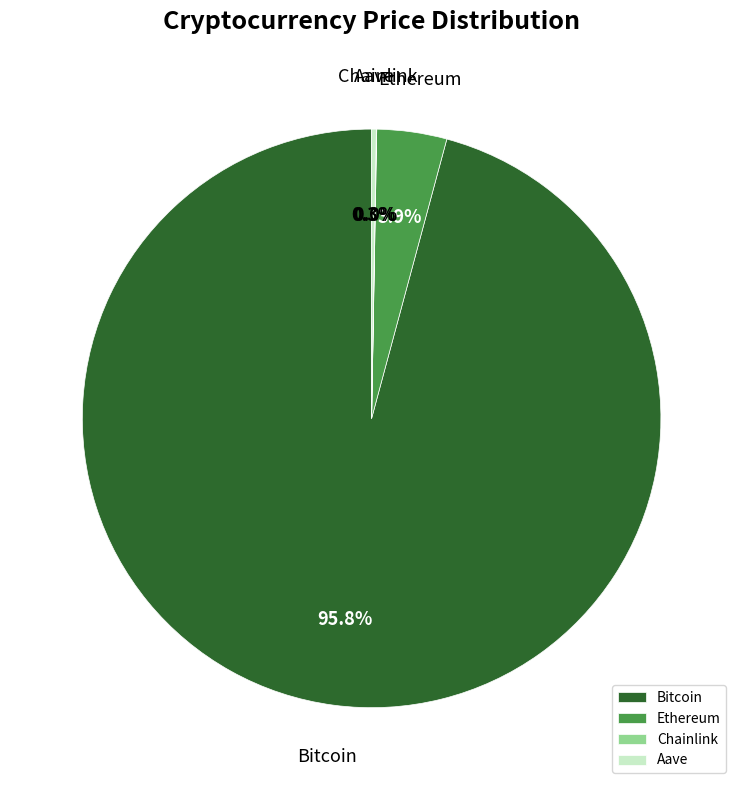

To the nearest percent, what is the difference between the Ethereum and Bitcoin slice percentages?

92%